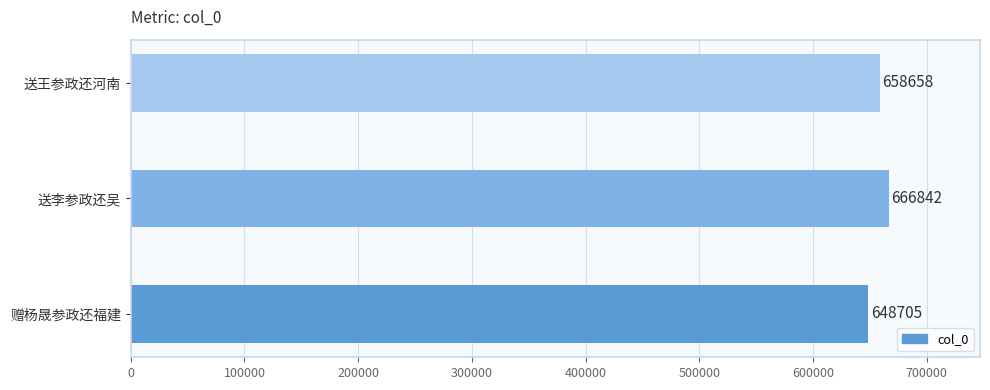

Count the values in the range 648705 to 666842.

3